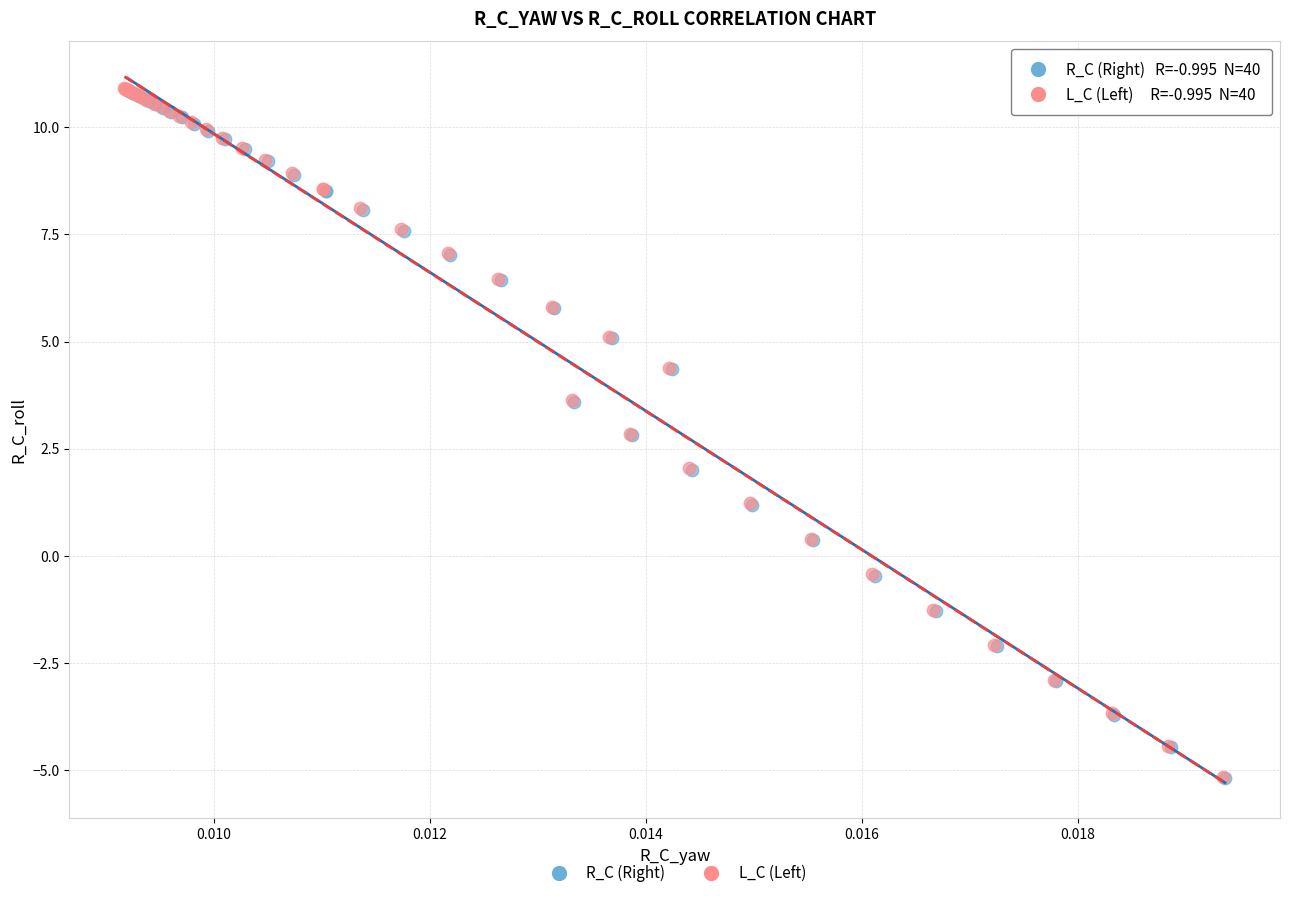

Which series has the widest spread of Y values?

R_C (Right)